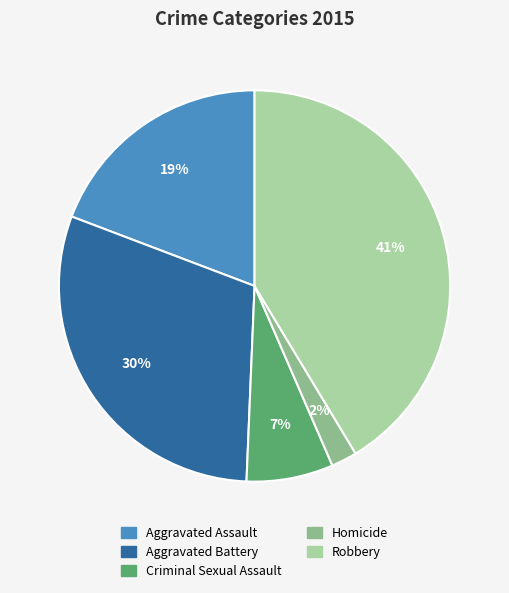

Between Aggravated Battery and Criminal Sexual Assault, which is larger?

Aggravated Battery